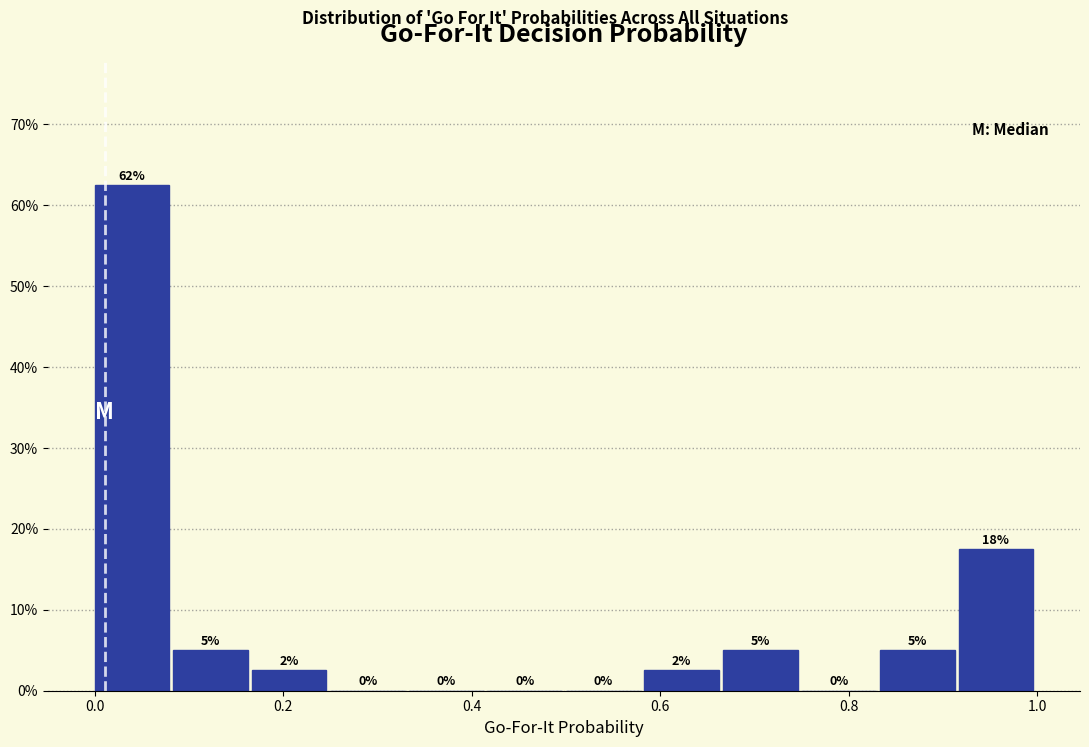

Which range on the x-axis has the tallest bar?

0.00 to 0.08